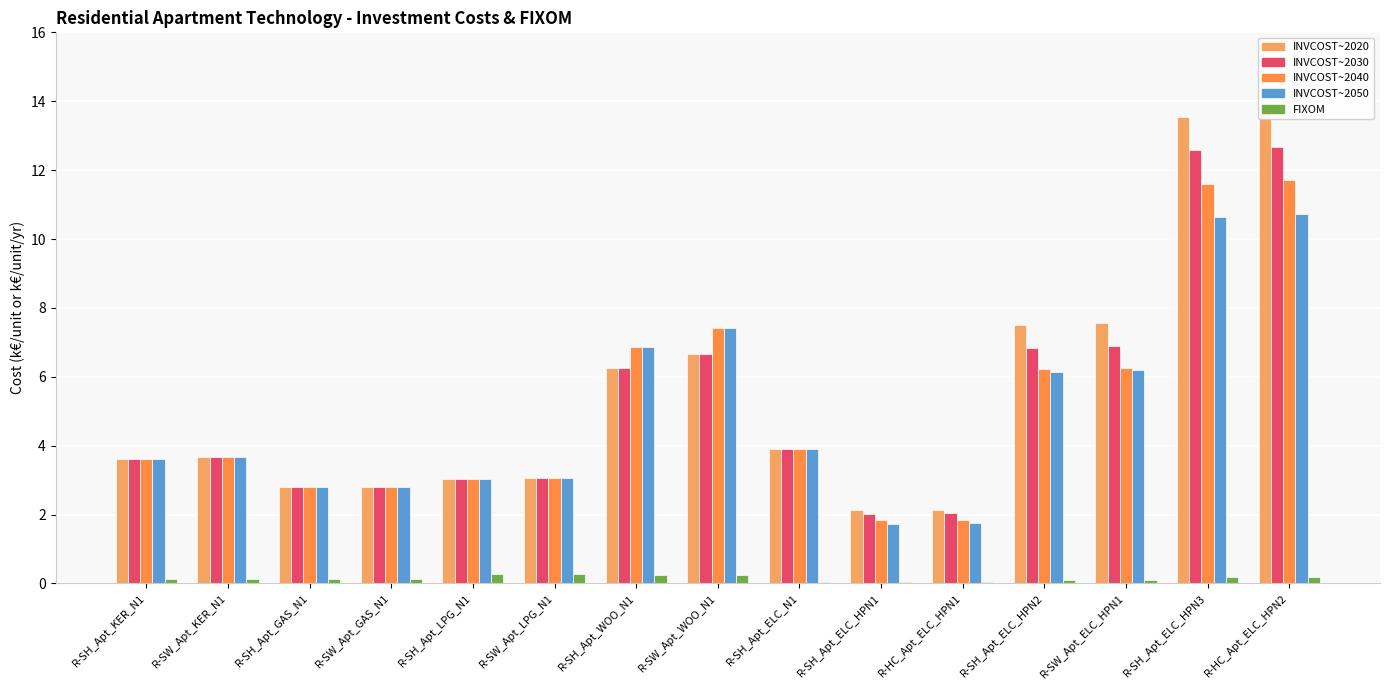

Reading left to right, what are all the values shown in this chart?

INVCOST~2020: 3.6	3.7	2.8	2.8	3.0	3.1	6.2	6.7	3.9	2.1	2.1	7.5	7.6	13.5	13.7
INVCOST~2030: 3.6	3.7	2.8	2.8	3.0	3.1	6.2	6.7	3.9	2.0	2.0	6.8	6.9	12.6	12.7
INVCOST~2040: 3.6	3.7	2.8	2.8	3.0	3.1	6.9	7.4	3.9	1.8	1.9	6.2	6.3	11.6	11.7
INVCOST~2050: 3.6	3.7	2.8	2.8	3.0	3.1	6.9	7.4	3.9	1.7	1.8	6.2	6.2	10.6	10.7
FIXOM: 0.1	0.1	0.1	0.1	0.3	0.3	0.2	0.2	0.1	0.0	0.0	0.1	0.1	0.2	0.2